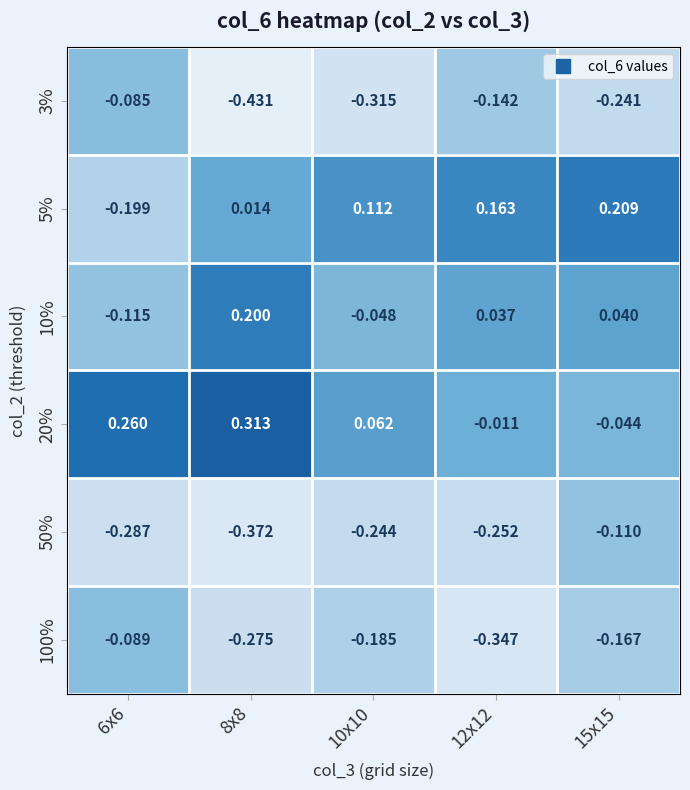

At which category is the sum across all series the highest?

15x15